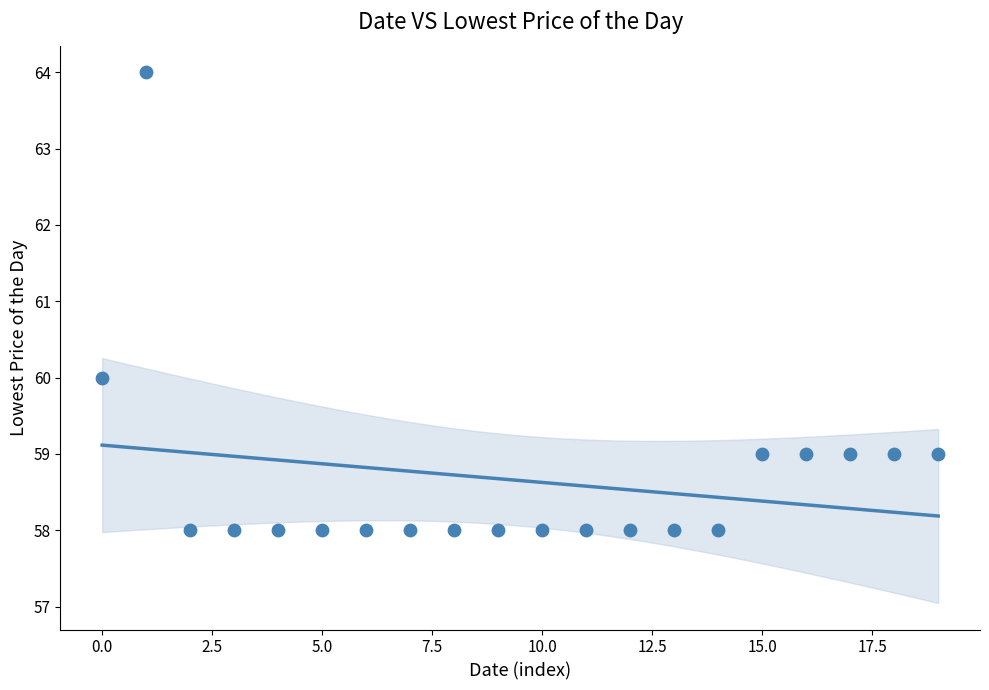

What Y value in the scatter plot is closest to 61?

60